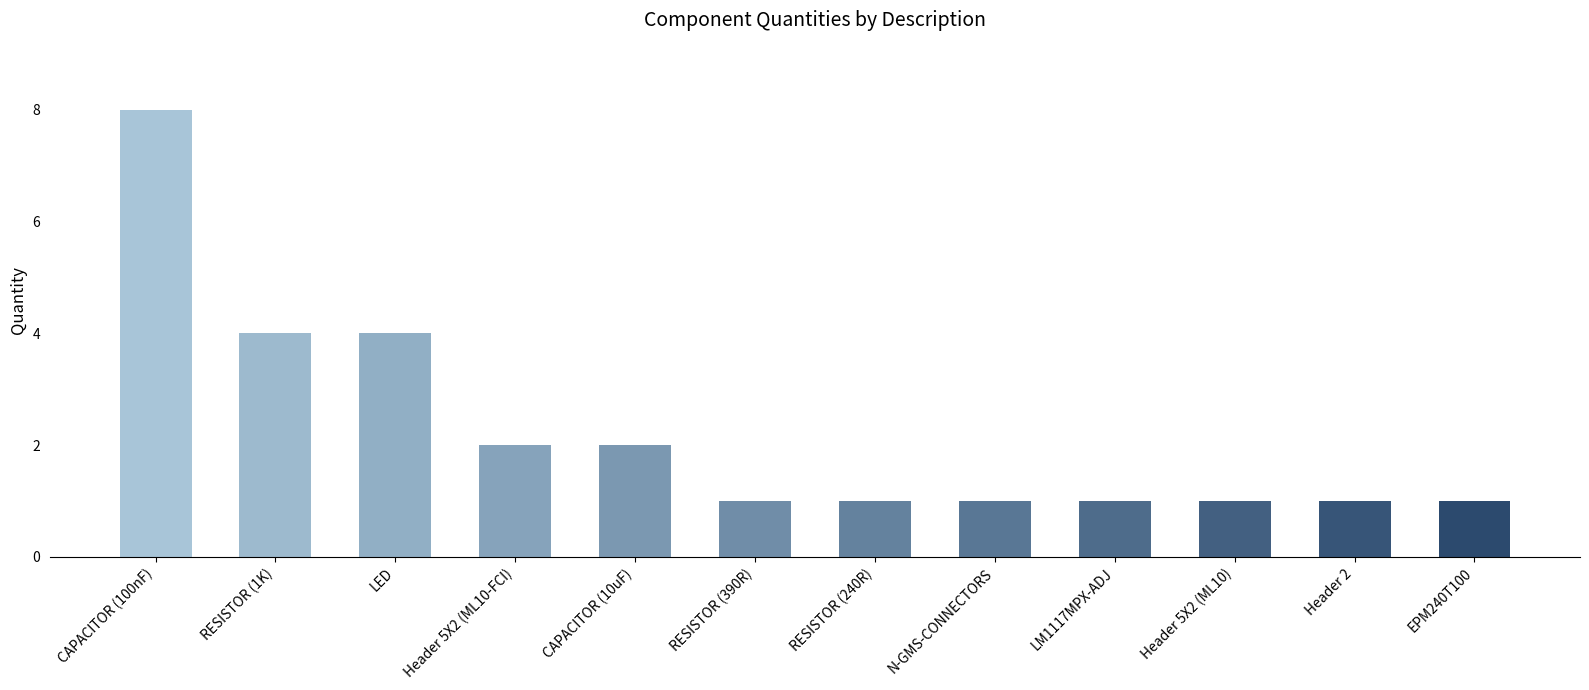

What is the label of the 6th bar from the right?

RESISTOR (240R)